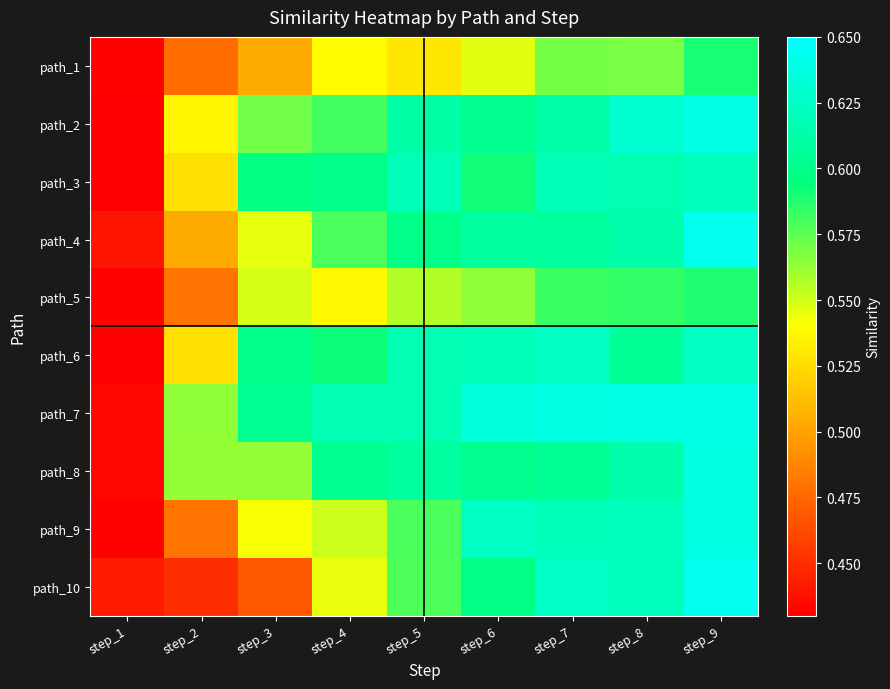

What is the total value across all series at step_1?

4.3